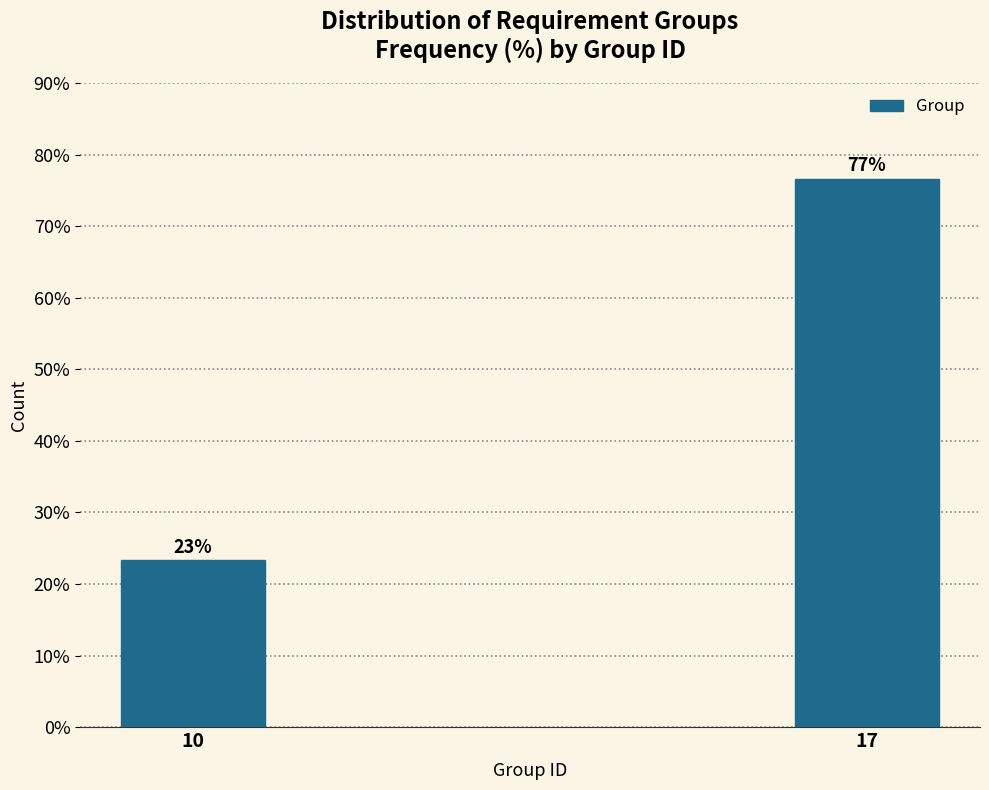

List the labels in order of value, largest first.

17, 10